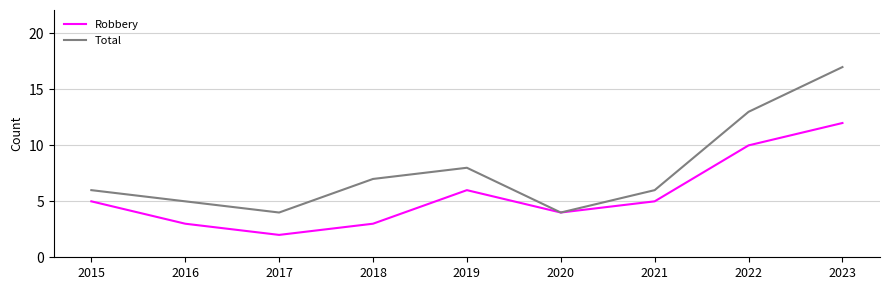

What is the difference between the second highest and second lowest values in the Total series?

9